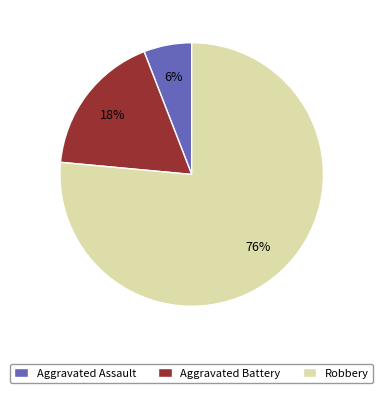

To the nearest percent, what is the combined percentage of Robbery and Aggravated Assault?

82%